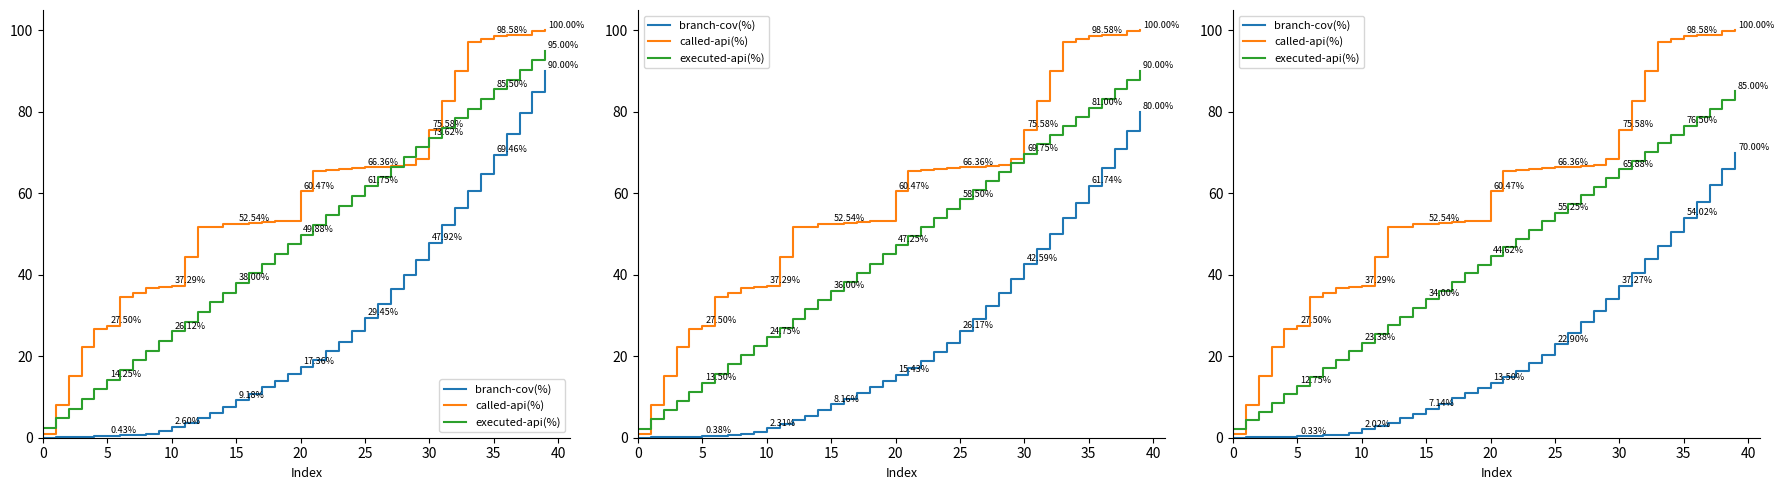

What is the sum of the called-api(%) values at 32 and 0?

90.7